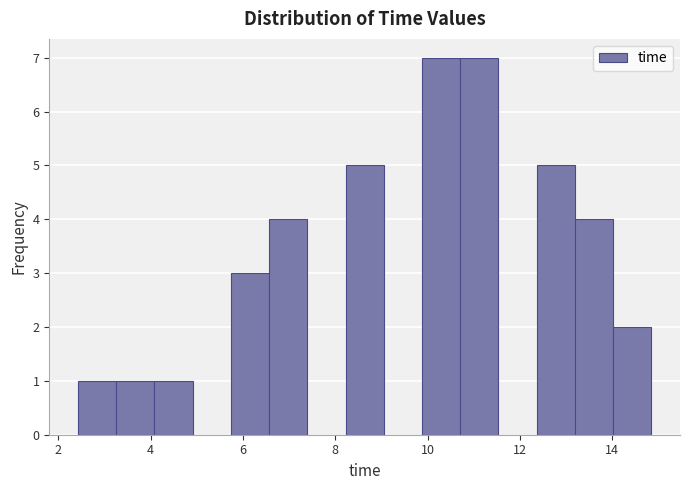

Reading left to right, list every bar in this chart as the range it spans on the x-axis followed by its height. Neither the bar edges nor the heights are printed on the chart, so give them approximately, as read against the axes.

2.4 to 3.2: 1
3.2 to 4.0: 1
4.0 to 5.0: 1
5.0 to 5.8: 0
5.8 to 6.6: 3
6.6 to 7.4: 4
7.4 to 8.2: 0
8.2 to 9.0: 5
9.0 to 9.8: 0
9.8 to 10.8: 7
10.8 to 11.6: 7
11.6 to 12.4: 0
12.4 to 13.2: 5
13.2 to 14.0: 4
14.0 to 14.8: 2